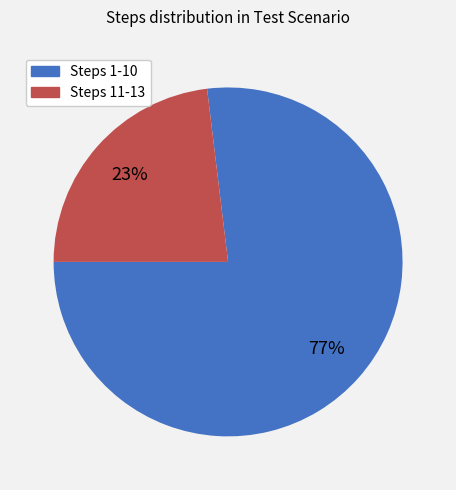

Is the sum of Steps 1-10 and Steps 11-13 greater than half?

Yes